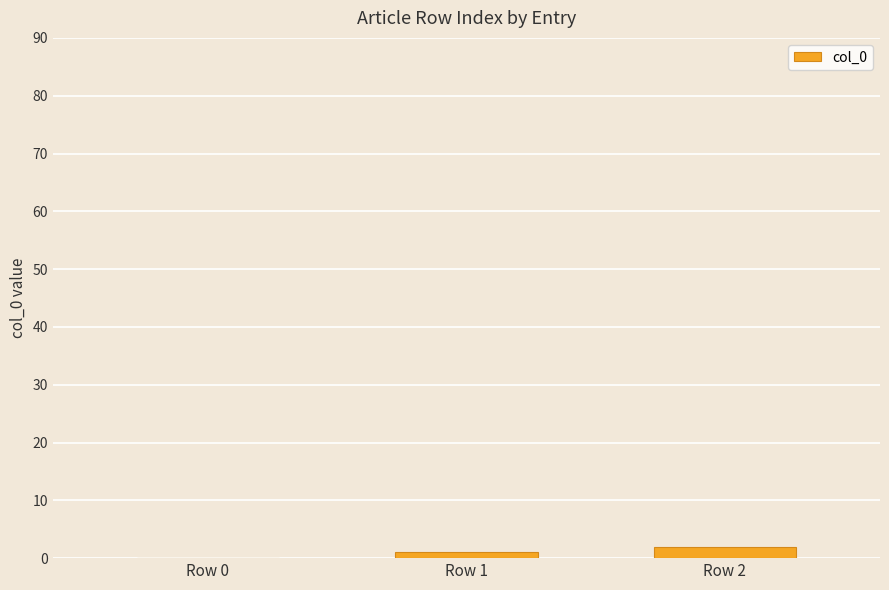

Read the value at Row 1.

1